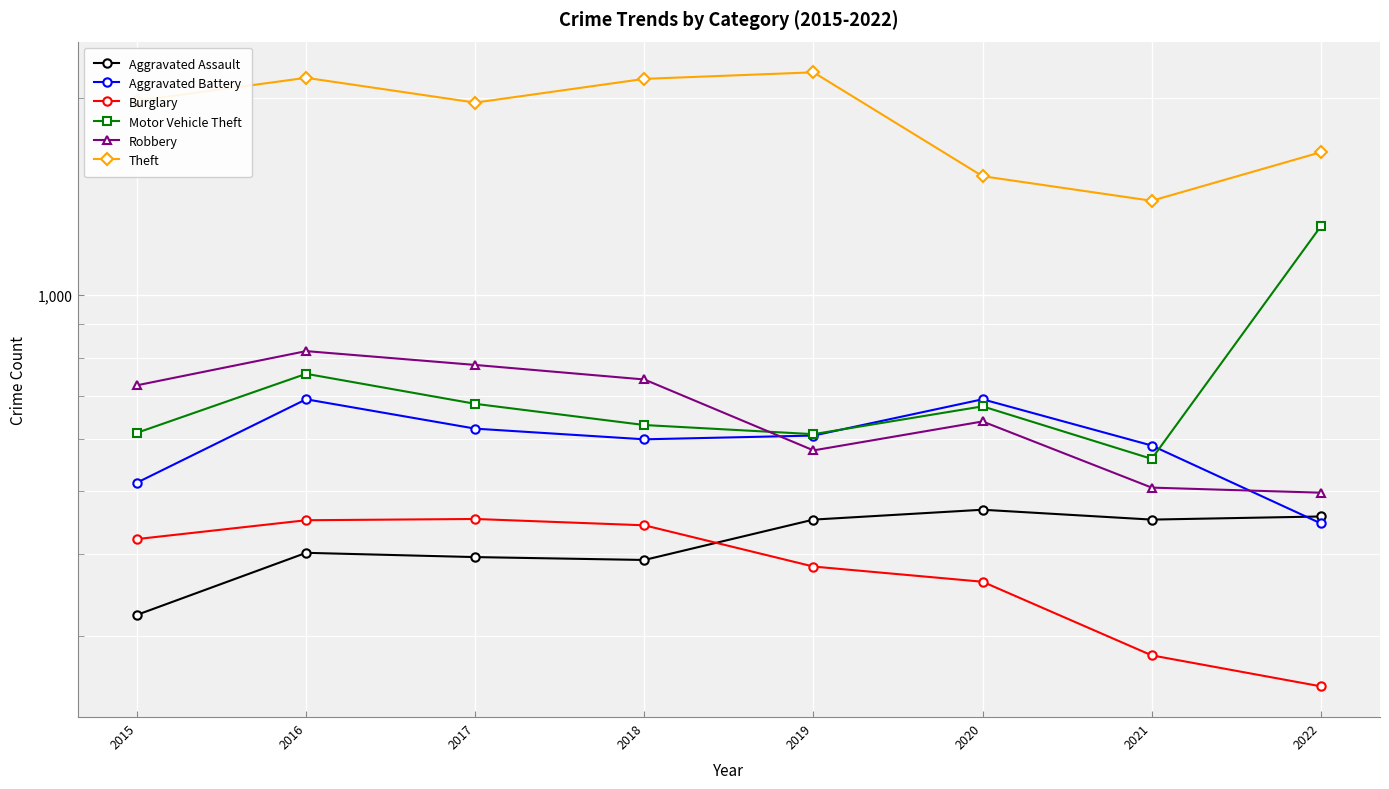

How many data points in Motor Vehicle Theft are less than 674?

4